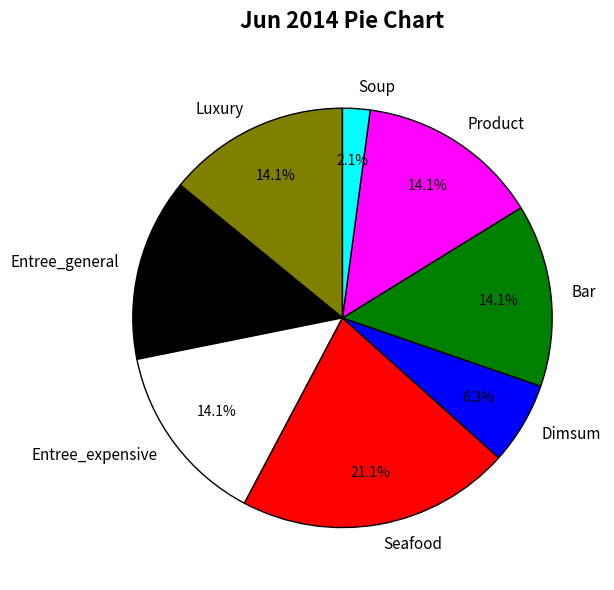

What is the total percentage of Luxury and Bar?

28.2%